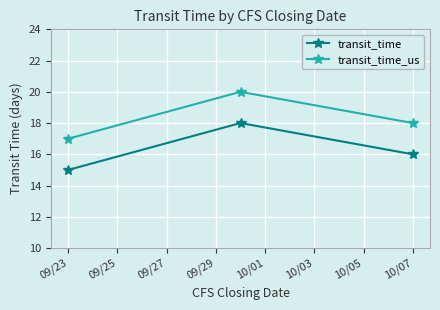

Which series has the largest total across all categories?

transit_time_us